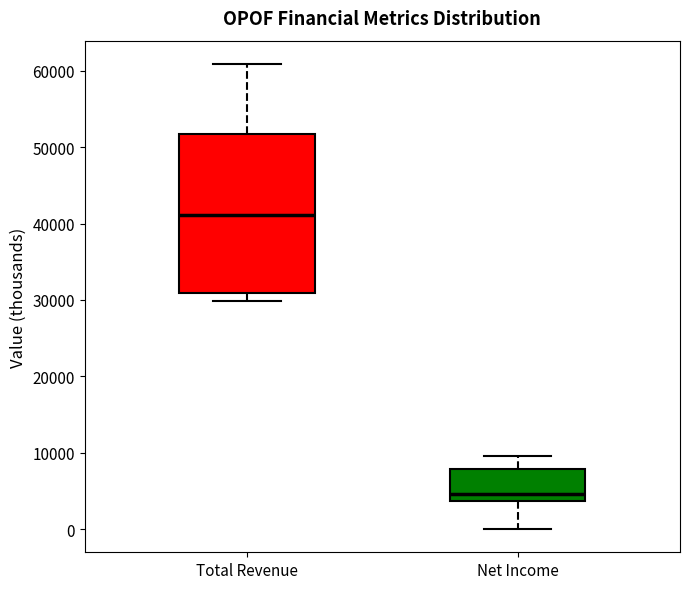

Which box has the highest median line?

Total Revenue